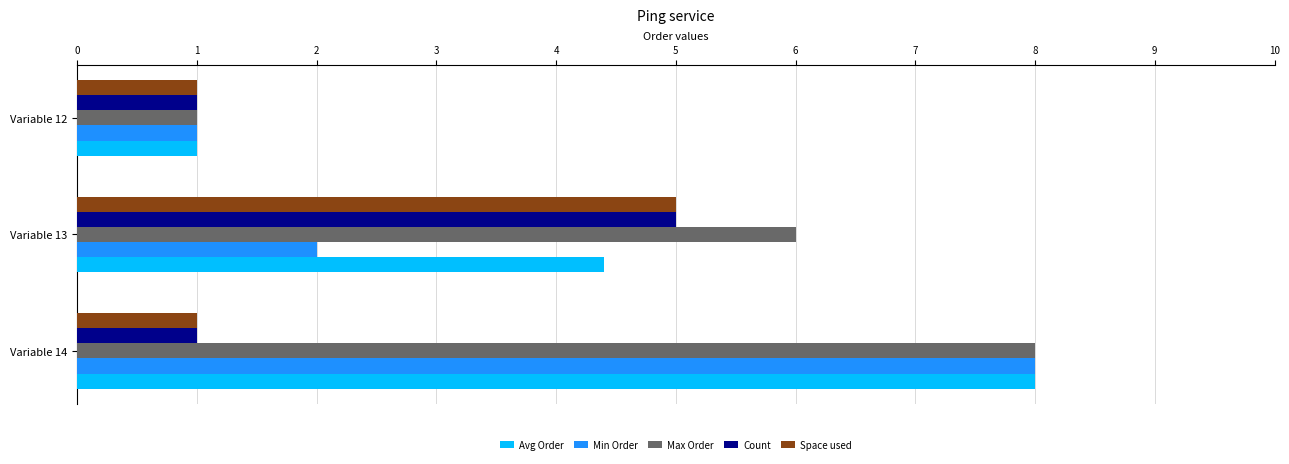

What is the difference between the highest and lowest values at Variable 13?

4.0